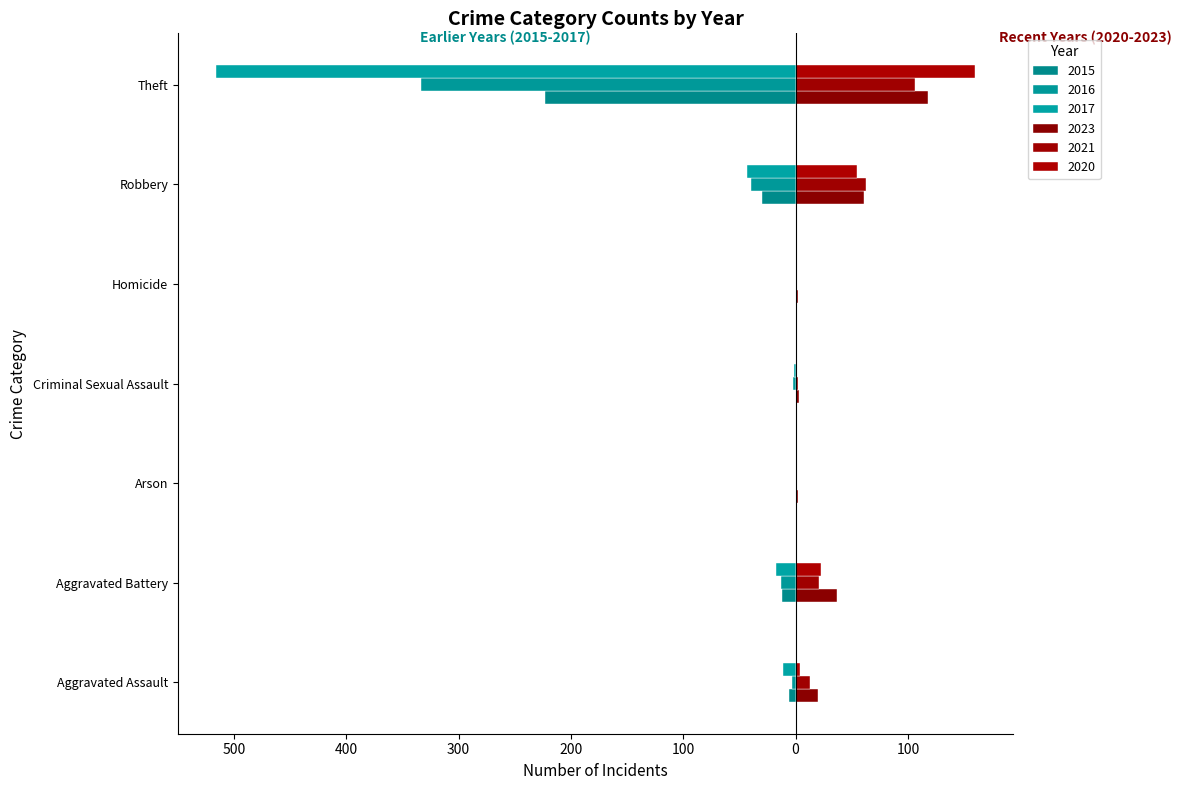

How many data points does each series have?

7